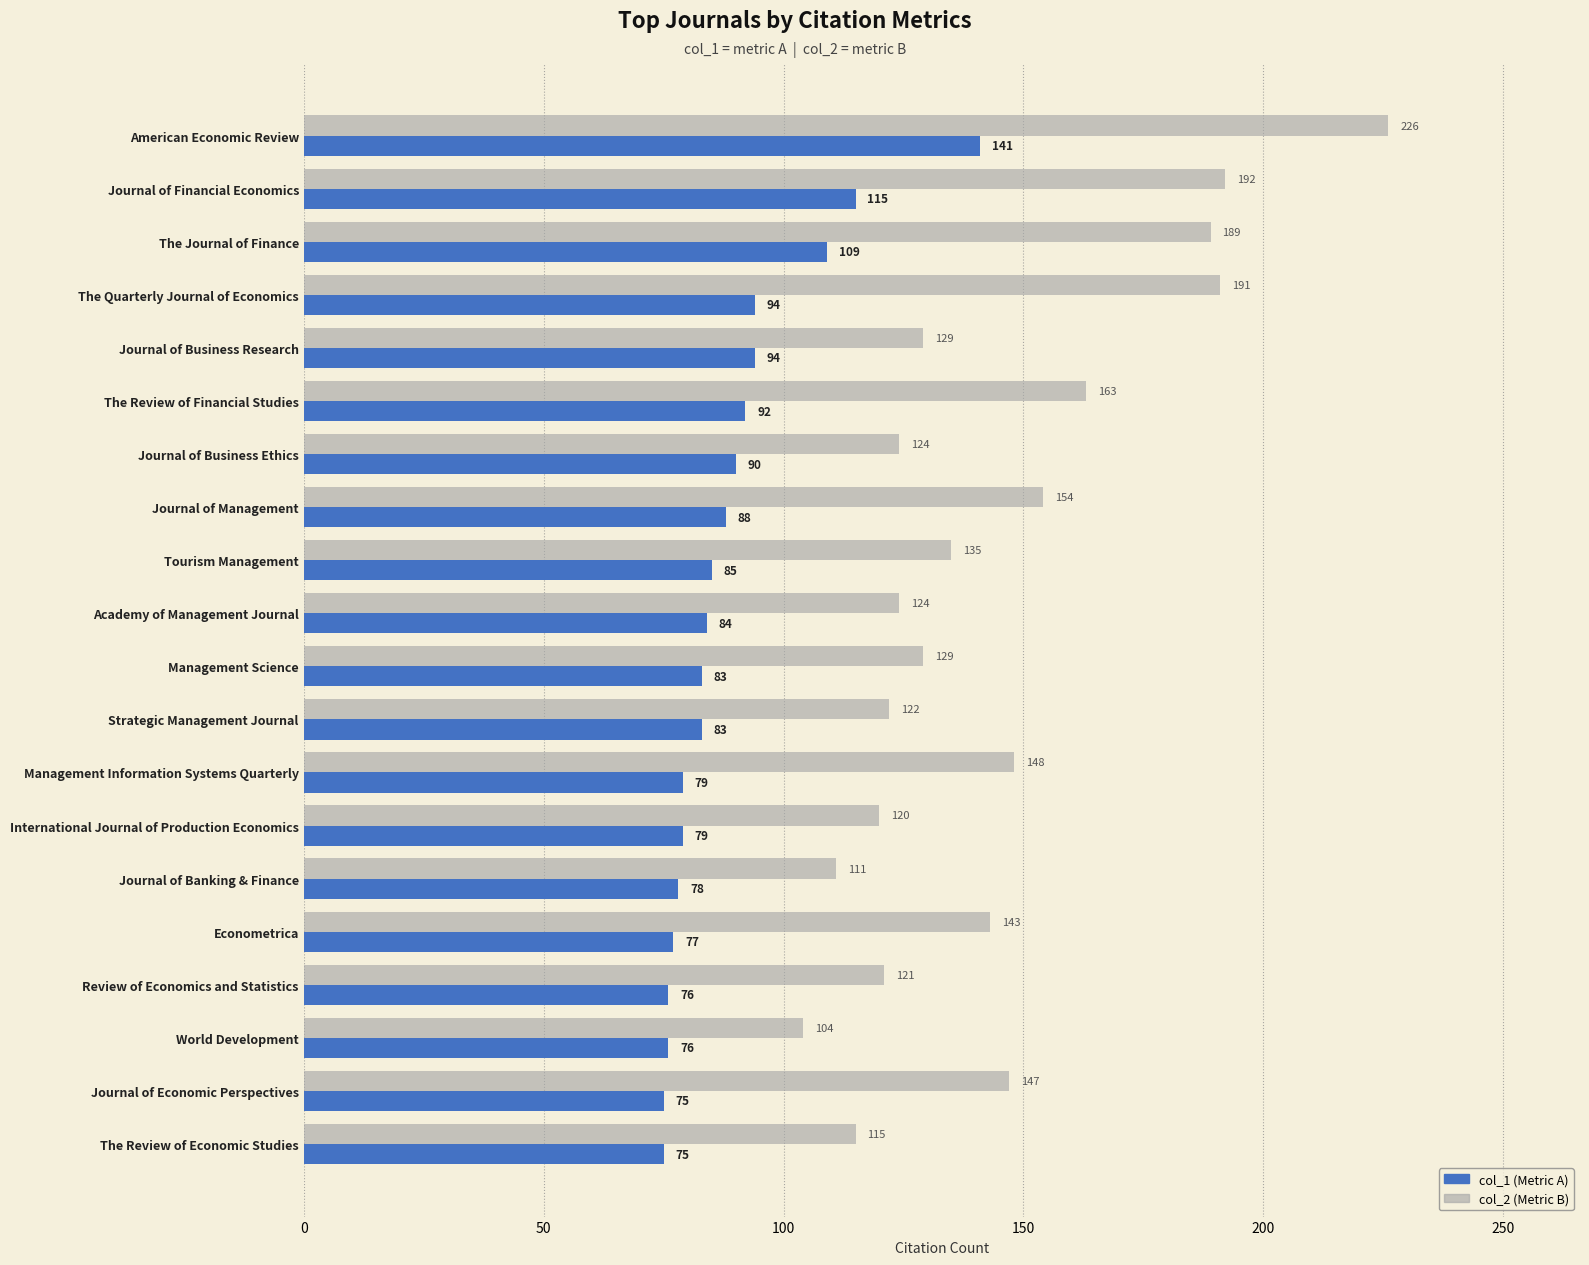

How many distinct data groups are displayed?

2